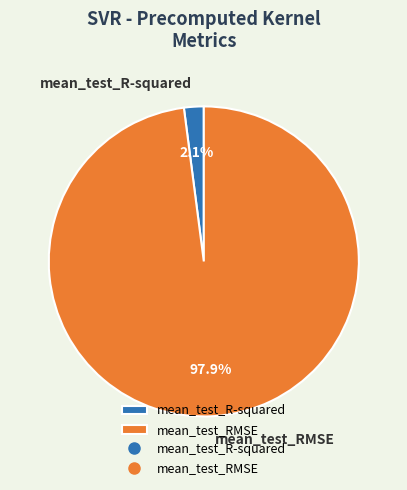

What is the largest slice in the pie chart?

mean_test_RMSE